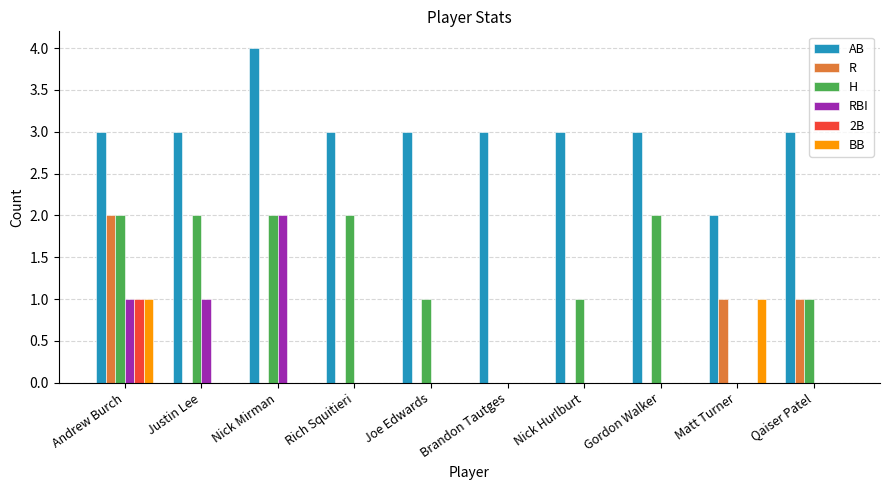

How many RBI values are between 0 and 1?

9